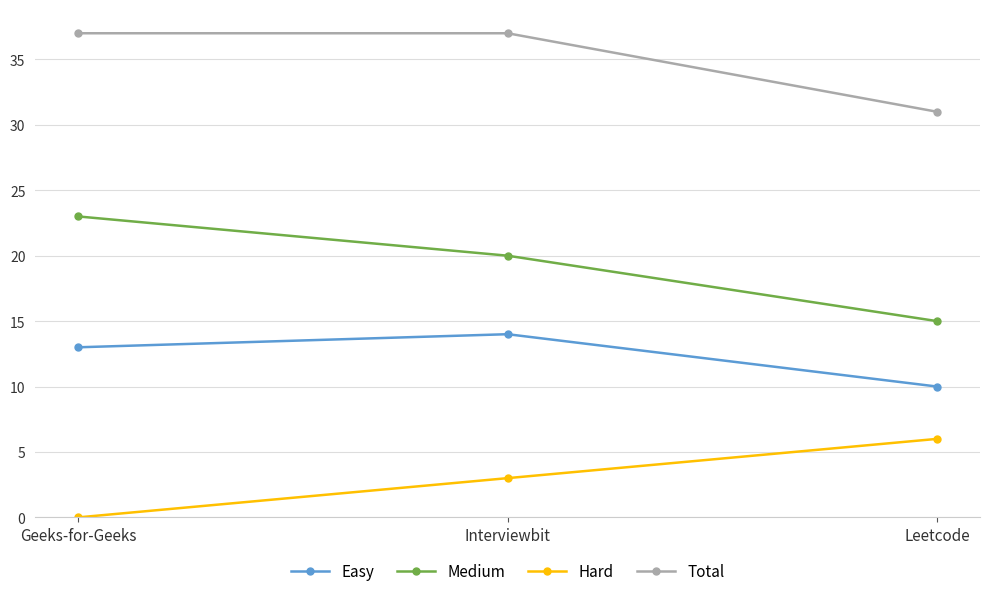

What is the label of the 1st point from the right?

Leetcode